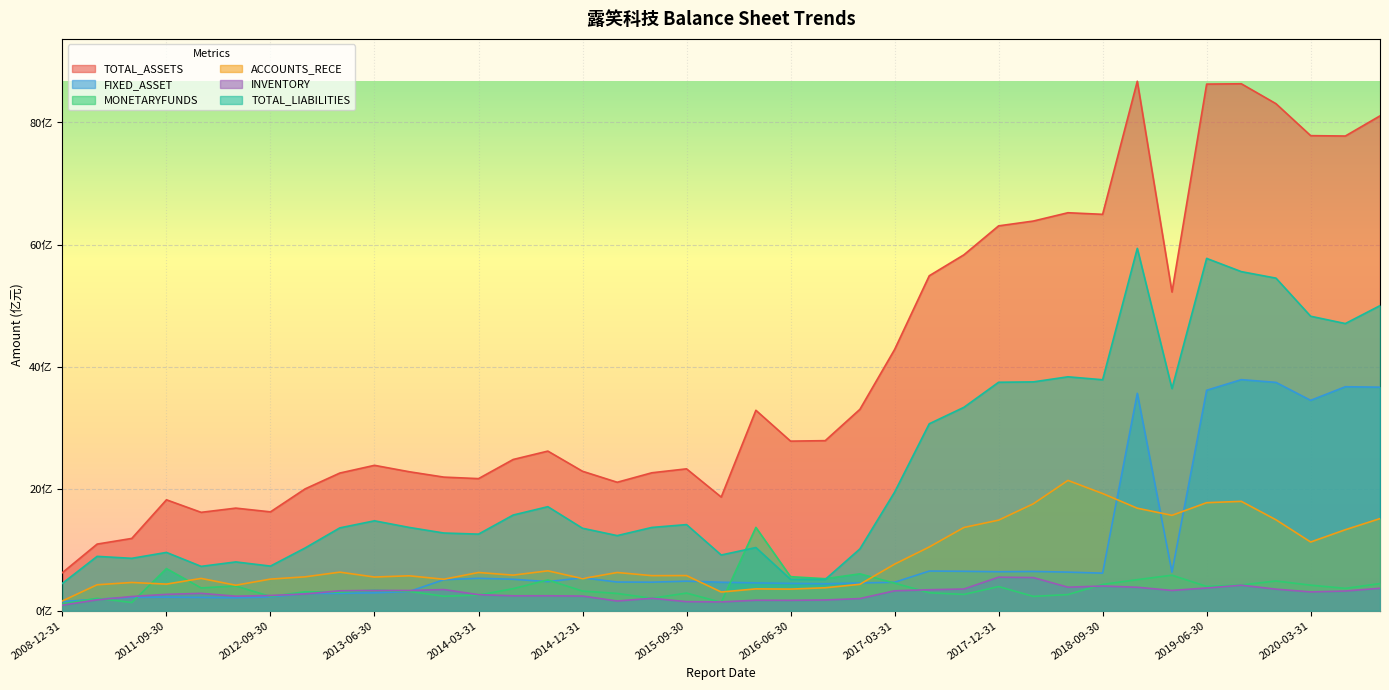

Reading left to right, what are all the values shown in this chart?

TOTAL_ASSETS: 624925771.2	1092263037.1	1185250128.9	1818087642.1	1612613460.5	1681740456.5	1620322296.4	1997246471.0	2256266758.8	2382773453.8	2277945334.8	2189789265.5	2164967640.6	2478657092.4	2615850809.3	2285527733.5	2105406438.8	2260849893.1	2325166720.1	1862895592.4	3284790445.2	2779188429.0	2787097411.7	3300418885.4	4280086196.0	5488507389.6	5832022368.8	6305997986.3	6384719760.4	6521124783.1	6495062173.8	8675264761.5	5222455251.5	8628625550.5	8633942854.5	8307600965.2	7784139739.4	7778050551.9	8108362719.5
FIXED_ASSET: 149633231.9	190378825.6	219478083.6	223026689.8	218841403.6	213337996.4	226232638.5	282745625.8	285219766.3	293355956.8	315510528.4	508721581.8	531992762.4	516043633.4	477377603.5	540070192.9	470864494.0	468230415.6	485034148.5	467758527.0	456627602.3	448907599.3	442297140.8	455276557.6	466696458.9	650740418.6	646762607.3	639452630.7	644177591.9	633366173.9	616057029.0	3562669456.9	633139965.6	3612457881.0	3786512122.3	3741591081.1	3447300122.7	3670172309.1	3663265846.3
MONETARYFUNDS: 111235962.9	204172041.6	135296787.4	691227510.7	373936749.1	406030777.0	234040244.8	311676483.7	304305936.6	338923106.1	317449000.4	237475860.8	256617445.3	362255534.8	504822964.4	322637242.6	283713245.7	205229413.5	289922352.1	137907386.8	1366356419.8	558565178.6	525261823.6	605179228.2	453074425.5	295041718.8	267549534.6	396352680.5	235307933.4	265564060.4	431776407.3	509782936.5	582588236.6	399093795.1	422408010.4	487769022.0	419787071.7	366911599.9	445418314.1
ACCOUNTS_RECE: 161674346.7	425836250.4	463468276.0	436685605.5	530029053.9	418668489.1	518921954.3	556026868.9	632587360.4	552749169.7	572850307.9	516309718.8	627105884.4	583684875.4	654283319.1	527121350.7	626931971.6	575270103.2	576374413.4	307278013.2	358539483.1	354786798.7	376889078.0	433903231.7	763569661.6	1045011303.3	1364590234.9	1484689247.7	1751982497.0	2135600596.2	1920789660.6	1680303746.8	1563446273.0	1770660892.5	1792650803.7	1490437017.7	1126257810.7	1327632186.4	1509895511.6
INVENTORY: 91686895.9	179077928.1	233501615.0	269217887.0	285829552.4	238712016.7	250598760.8	275755017.7	327333119.1	333243885.2	331637354.6	347647229.5	263863164.7	245042302.8	245748284.9	241069446.6	159881220.3	204260439.6	149033238.6	144408801.1	172840130.3	171169361.3	176829382.9	199494394.9	327013202.9	344527012.8	356558807.6	550406107.5	543923798.9	385993047.3	405711315.4	384991216.3	333119228.4	373022297.8	418911115.1	353849500.5	309199975.7	323424367.5	368735425.4
TOTAL_LIABILITIES: 449655820.6	891291004.1	859309774.7	955993431.1	727469306.3	800268877.5	731975198.9	1028948579.6	1357977320.8	1473721583.8	1365520678.6	1273845407.9	1255671800.9	1568426084.9	1705200015.4	1351977591.8	1231245984.0	1365160818.6	1411737211.5	913506815.2	1036002085.1	515159639.8	513046802.2	1013507738.9	1943194133.3	3063489373.0	3333380097.6	3743772524.1	3749681284.1	3833121532.7	3784757503.9	5937425858.4	3639995082.9	5772820938.7	5556196450.1	5449447925.4	4825355082.8	4705503789.1	4998792959.4